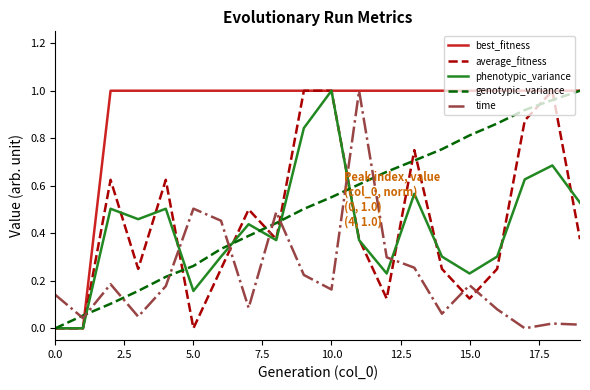

True or false: time and best_fitness intersect in this chart.

True